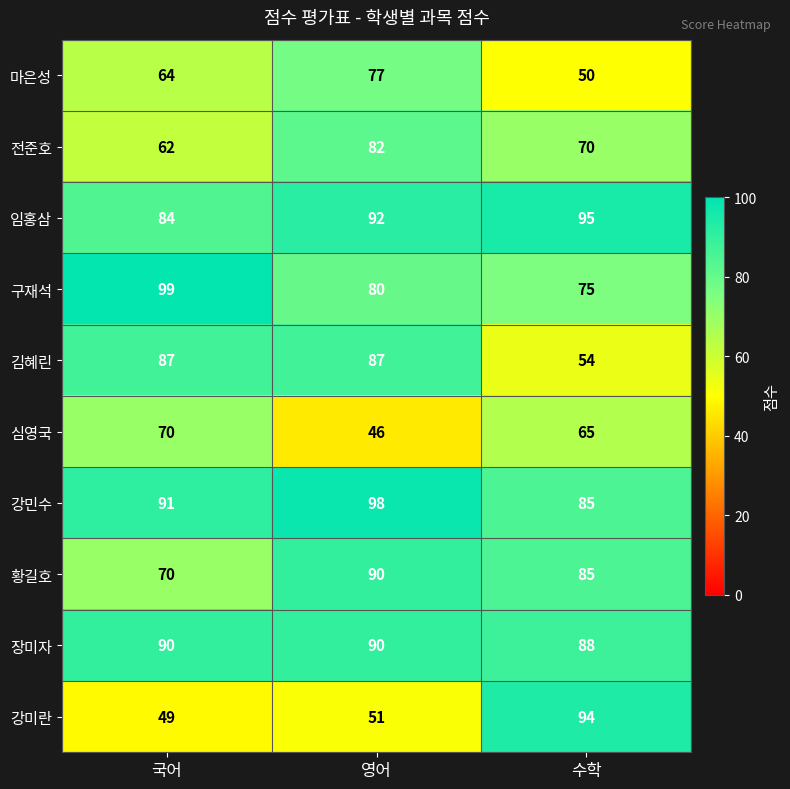

What is the smallest value displayed?

46